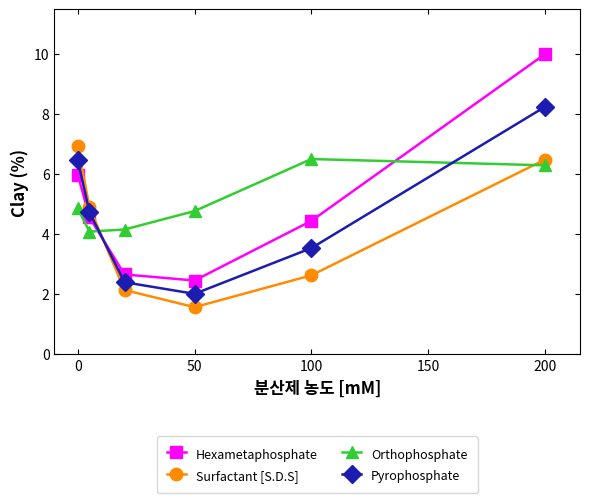

What are all the series names shown in the legend?

Hexametaphosphate, Surfactant [S.D.S], Orthophosphate, Pyrophosphate